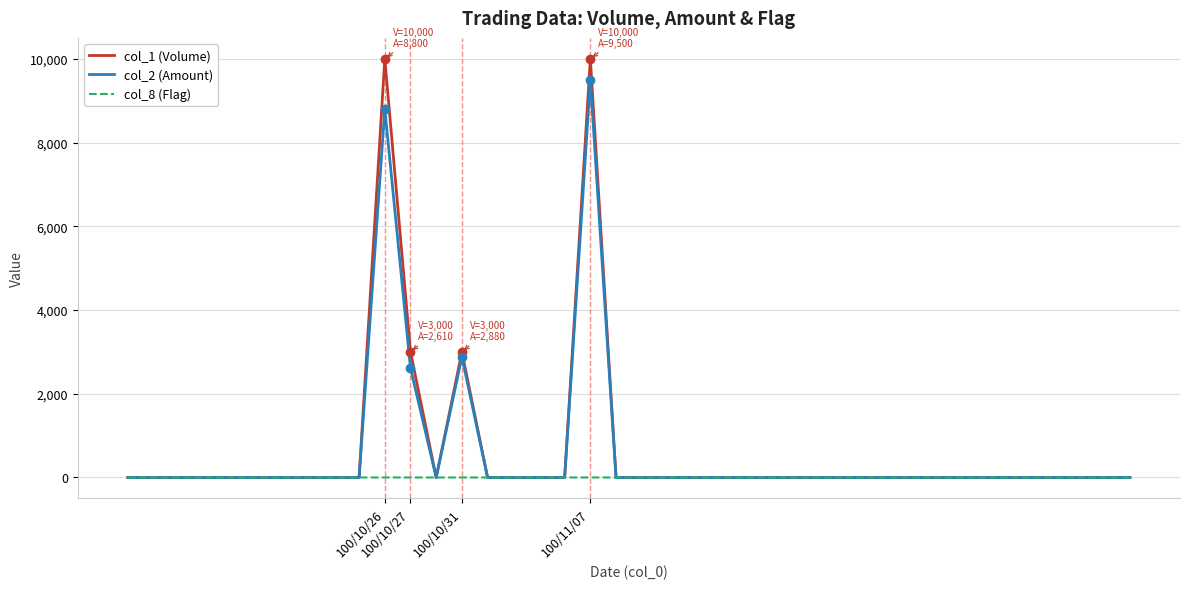

What is the maximum value shown in the chart?

10000